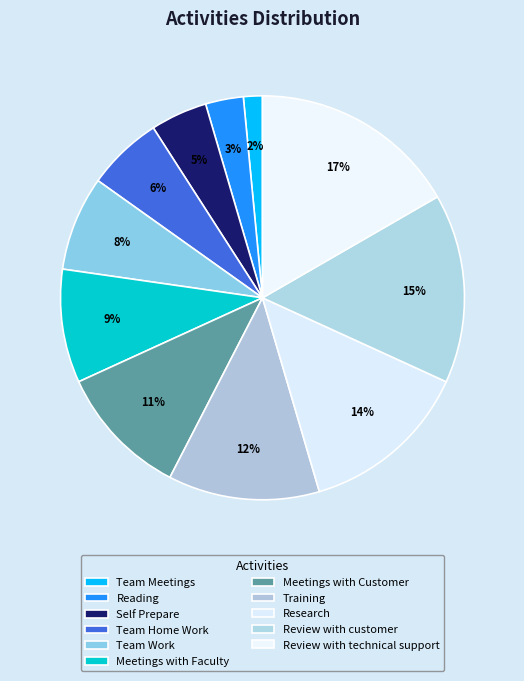

Count the number of slices in the pie.

11